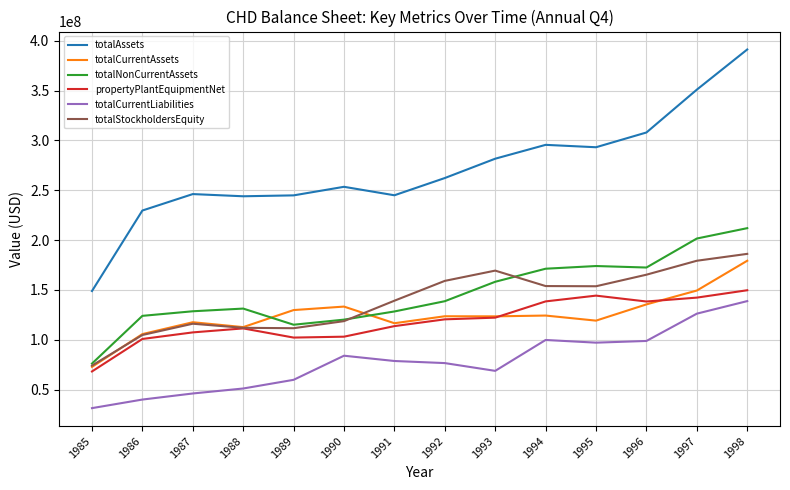

Read the propertyPlantEquipmentNet value at 1996.

138400000